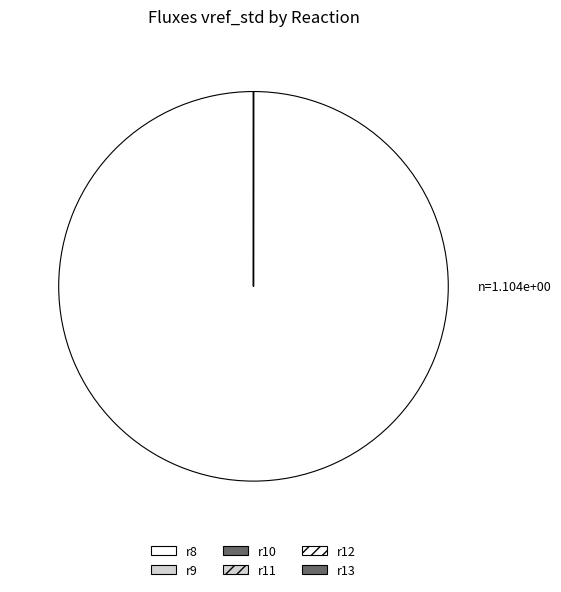

Count the number of slices in the pie.

6